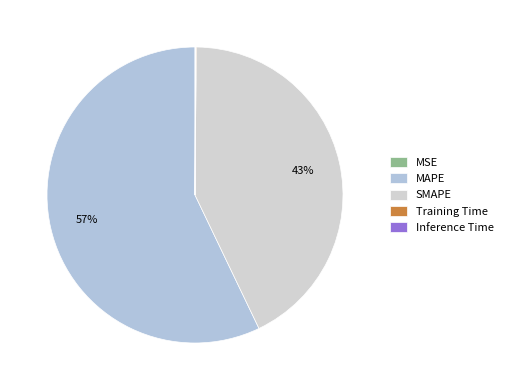

Is it true that Inference Time is 1% of the pie?

False